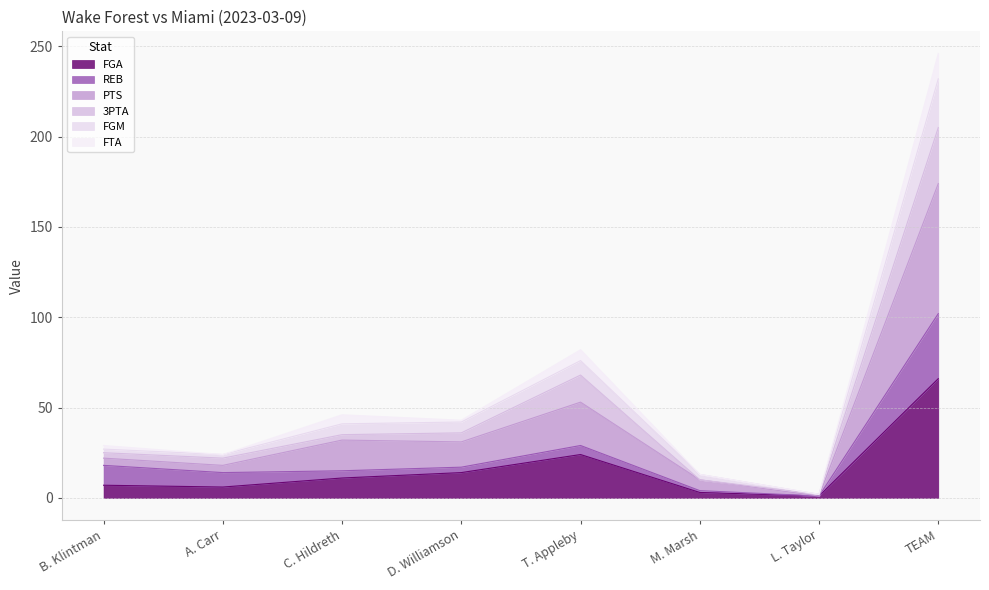

What is the difference between the highest and lowest values at T. Appleby?

58